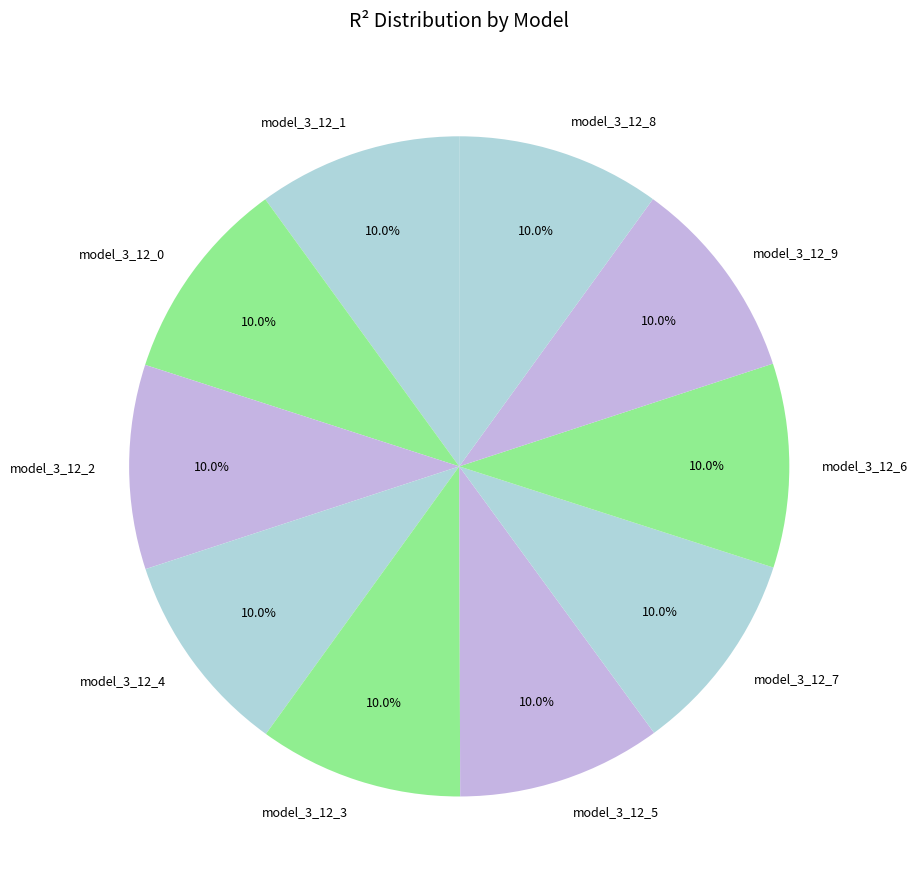

Is model_3_12_6 the majority of the pie?

No